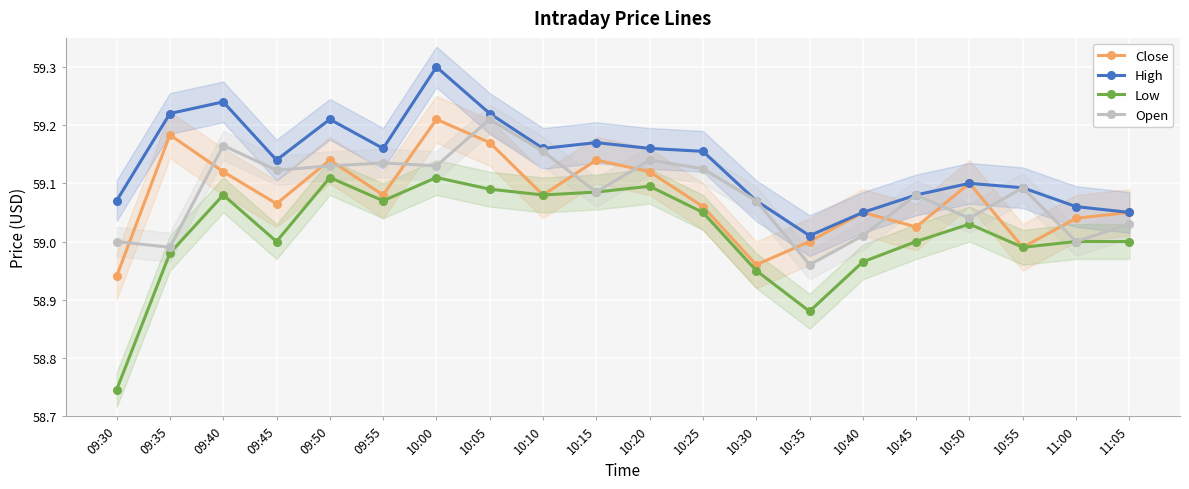

What is the difference between the maximum and minimum values in the Low series?

0.4